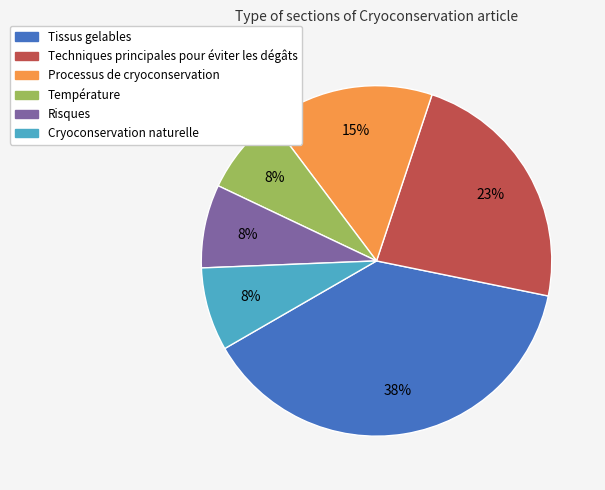

What percentage is the Température slice, to the nearest percent?

8%